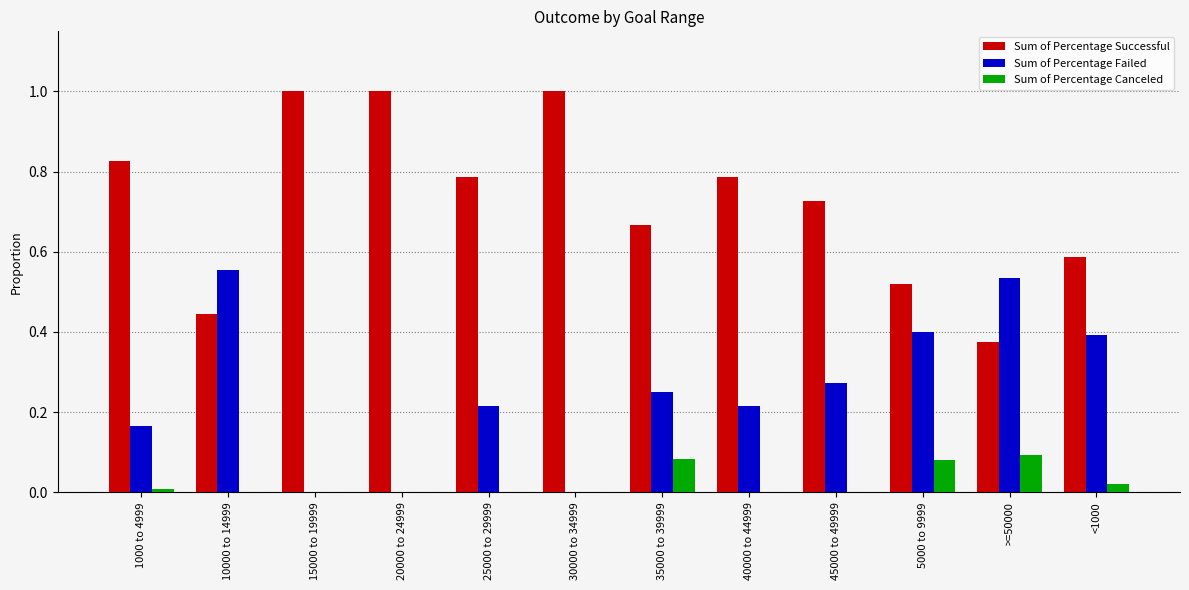

Is it true that Sum of Percentage Successful equals 1.1 at 40000 to 44999?

False